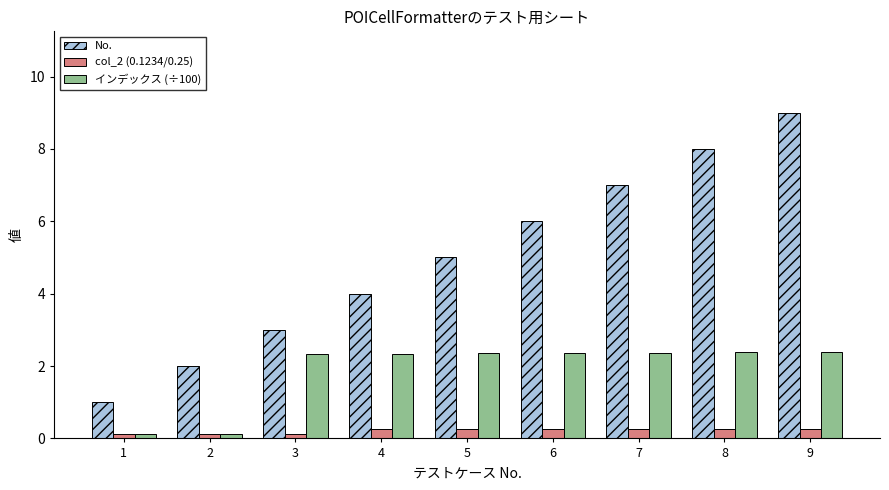

Which series has the largest total across all categories?

No.